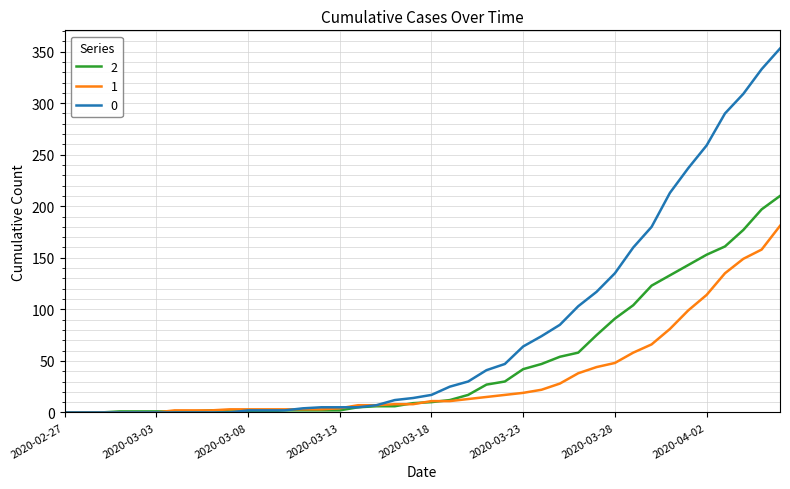

What is the difference between the maximum and second lowest values in the 0 series?

353